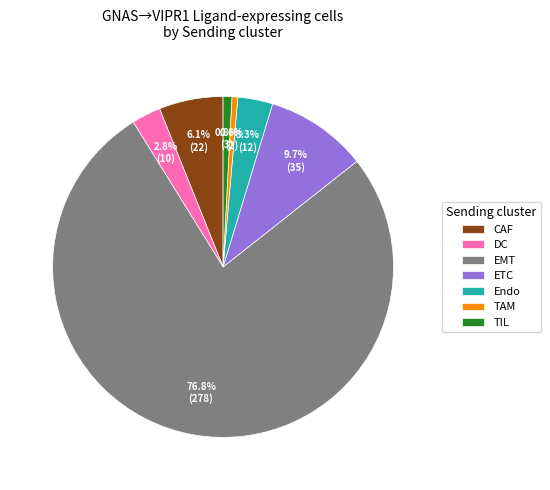

To the nearest percent, what is the difference between the TAM and EMT slice percentages?

76%